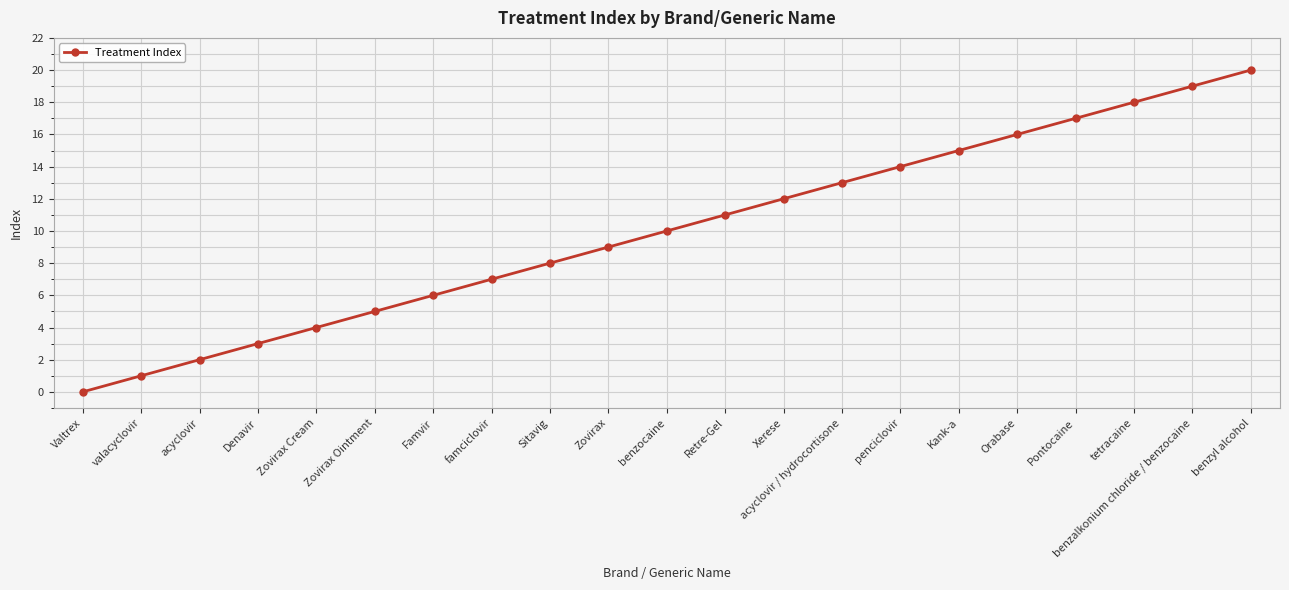

Between valacyclovir and Xerese, which is larger?

Xerese